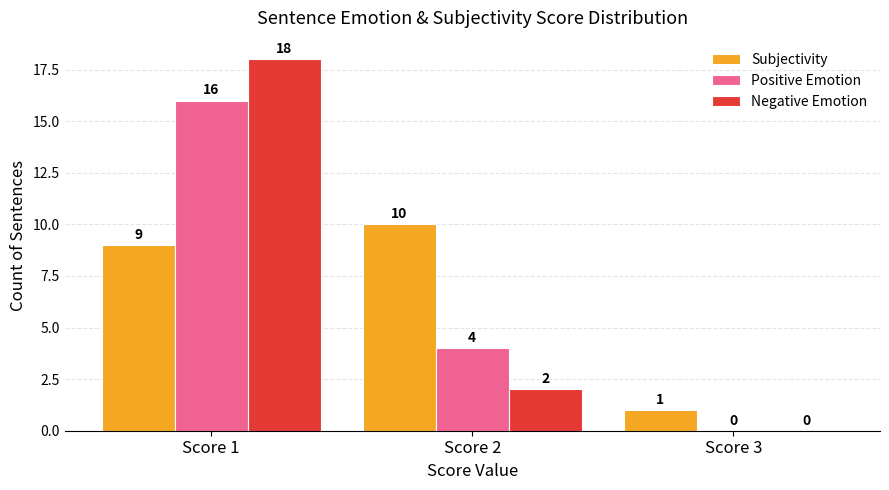

How many series are shown in this chart?

3